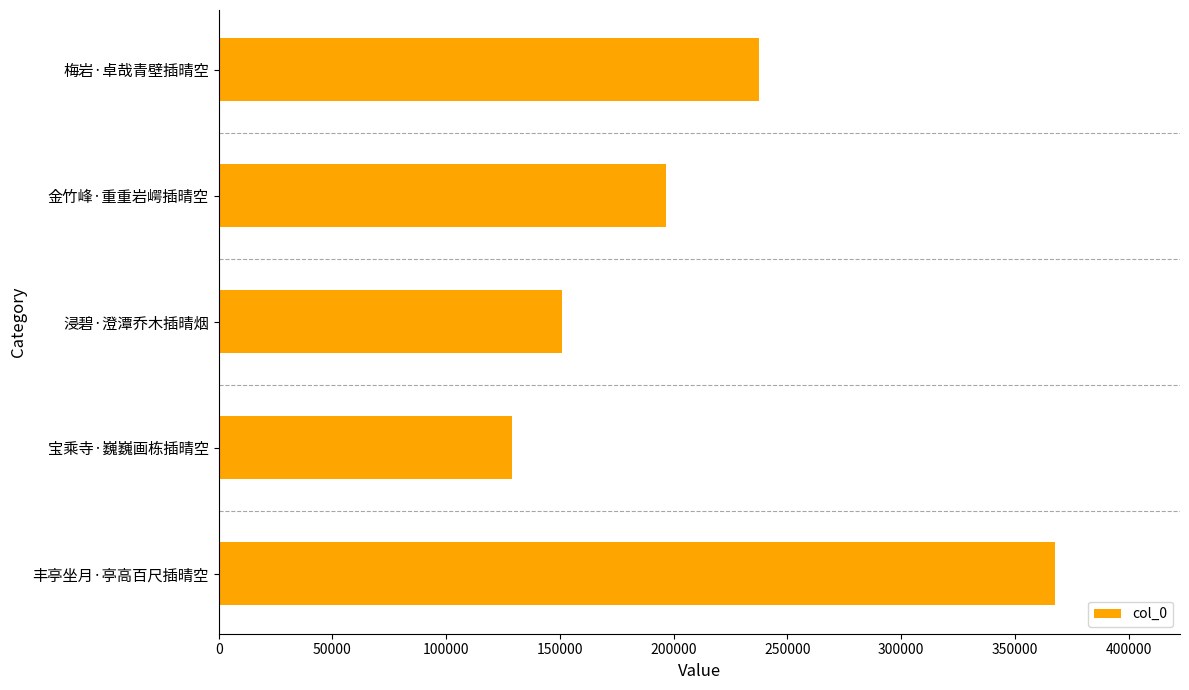

List the labels in order of value, smallest first.

宝乘寺·巍巍画栋插晴空, 浸碧·澄潭乔木插晴烟, 金竹峰·重重岩崿插晴空, 梅岩·卓哉青壁插晴空, 丰亭坐月·亭高百尺插晴空